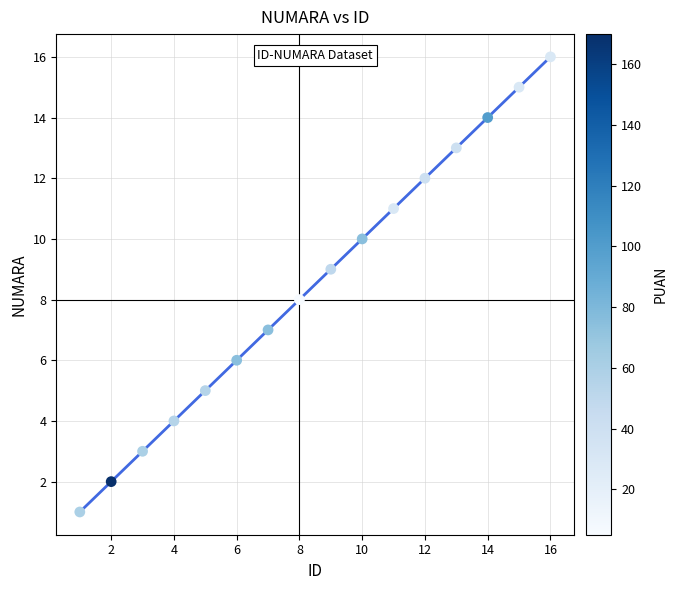

What is the range of X values (max minus min)?

15